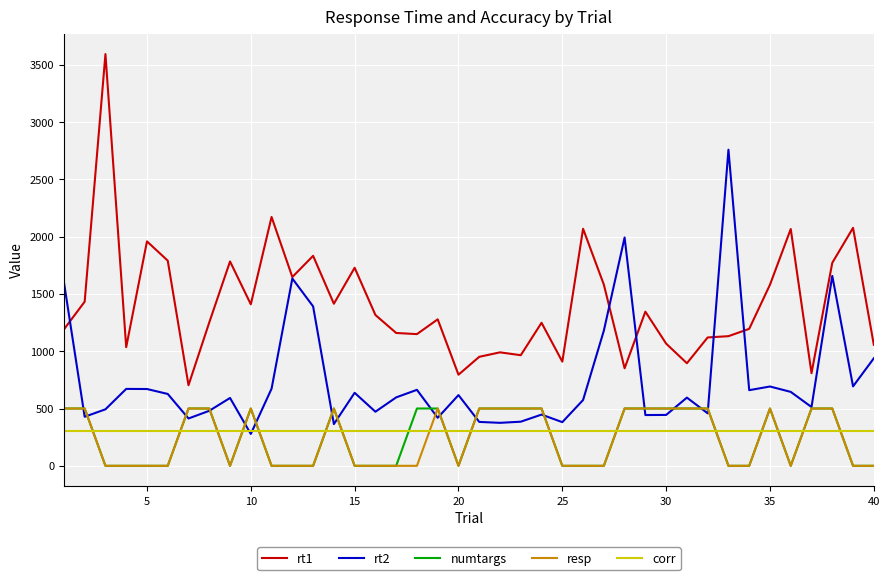

In rt2, how many points are higher than both neighbors (excluding endpoints)?

12